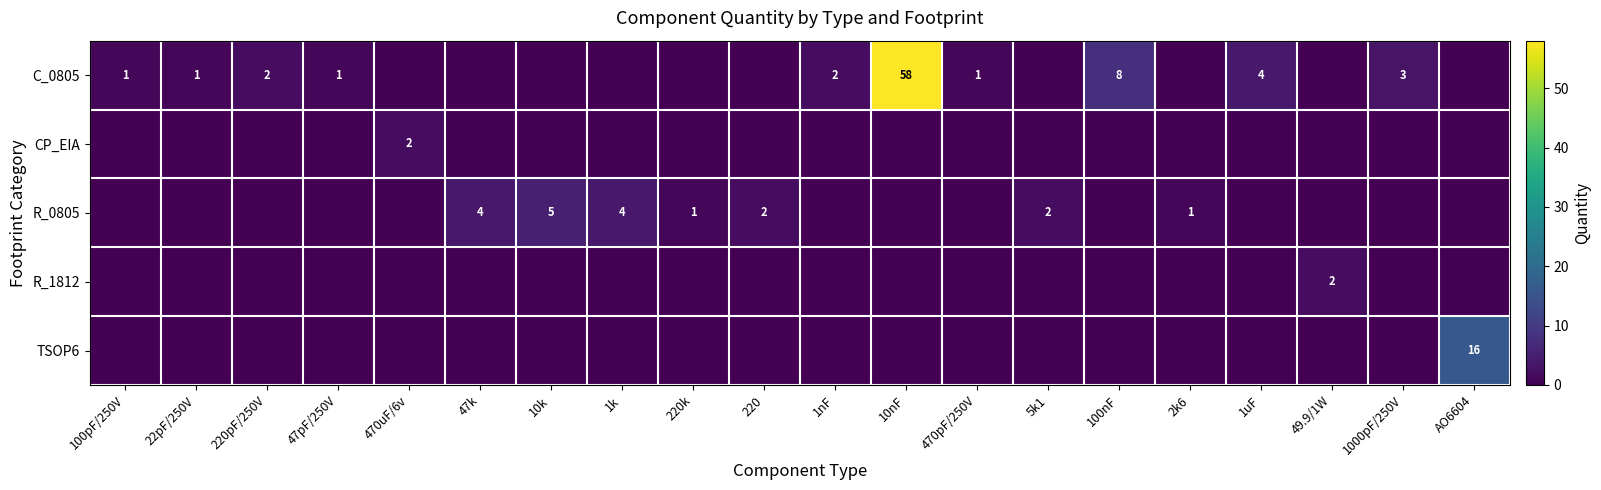

Is it true that R_0805 equals 7 at 47k?

False